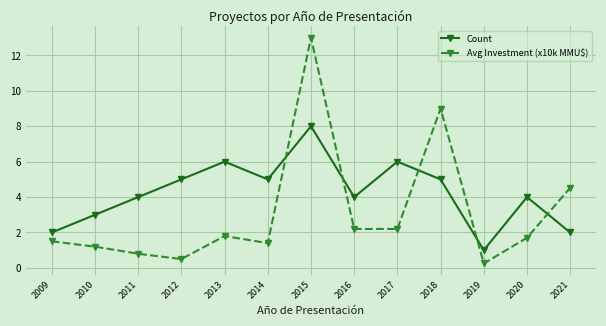

Which category has the lowest value across all series?

2019